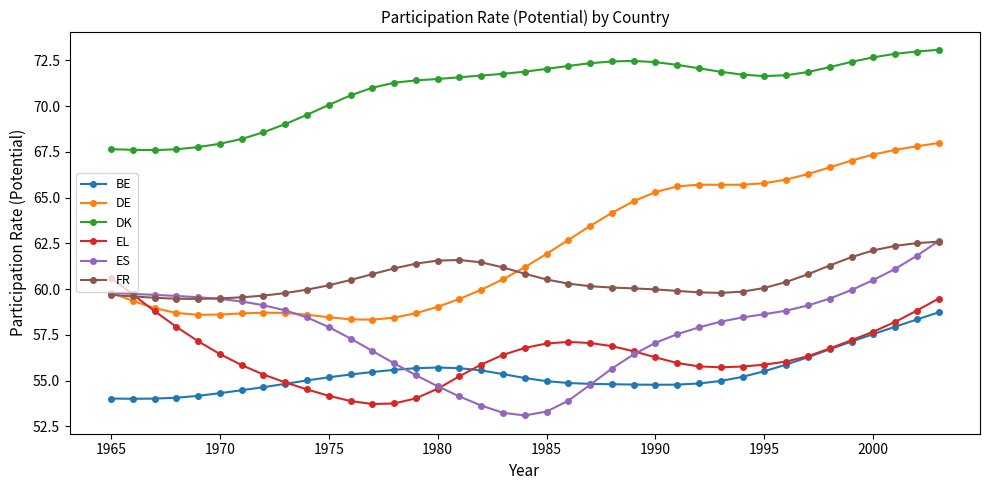

True or false: DK and EL cross at least once.

False